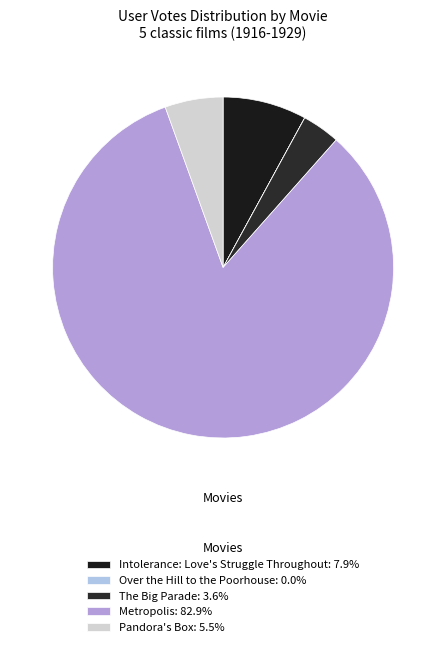

To the nearest percent, what percentage of the pie is Metropolis?

83%